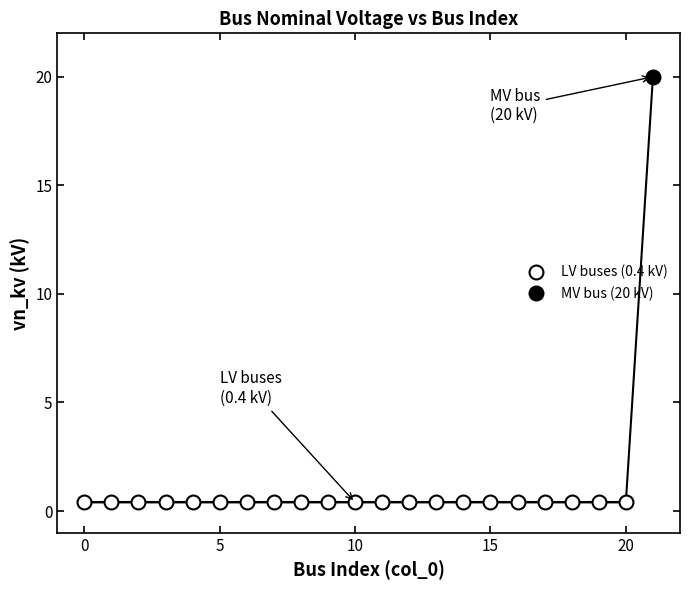

The value at 13 is 0.4. True or false?

True